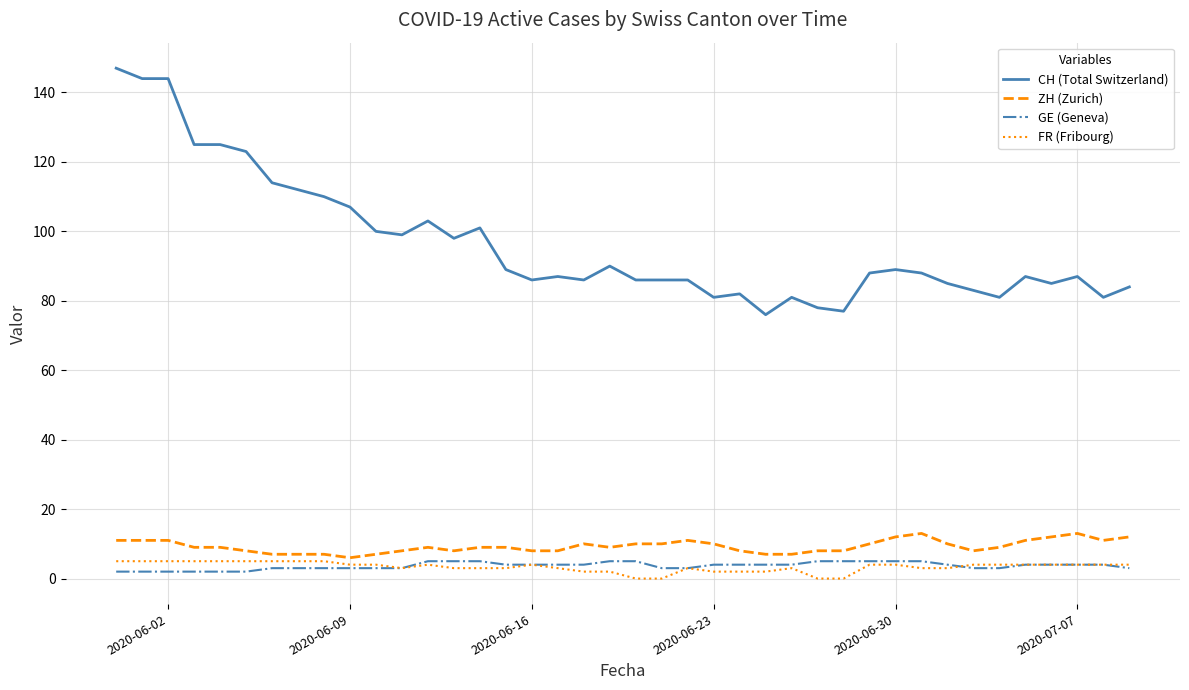

How many lines are shown in the chart?

4